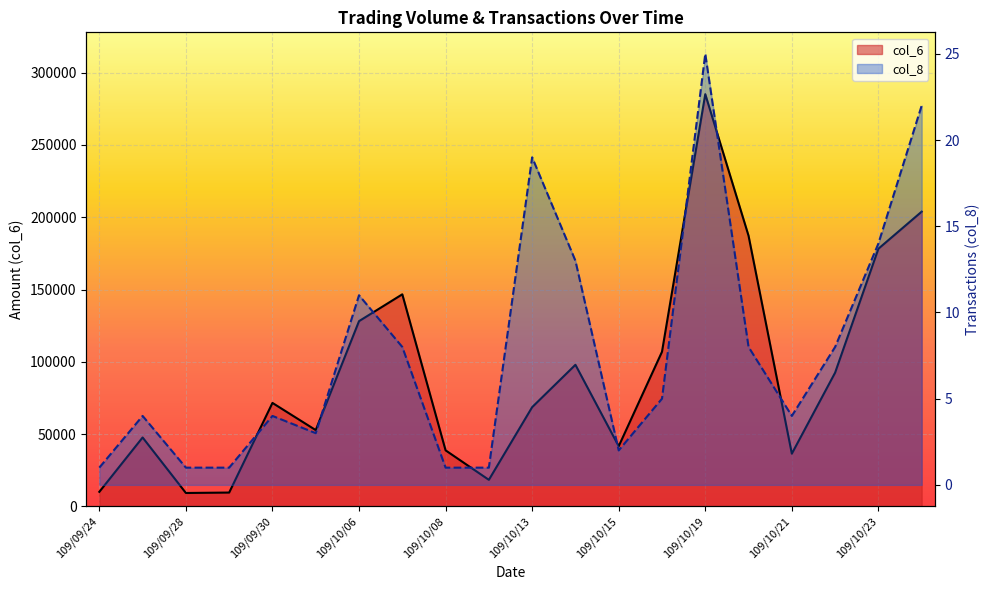

Which series has the largest range (max minus min)?

col_6